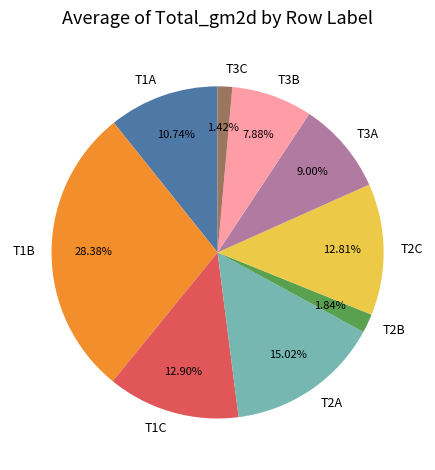

Is it true that T1B is 28% of the pie?

True